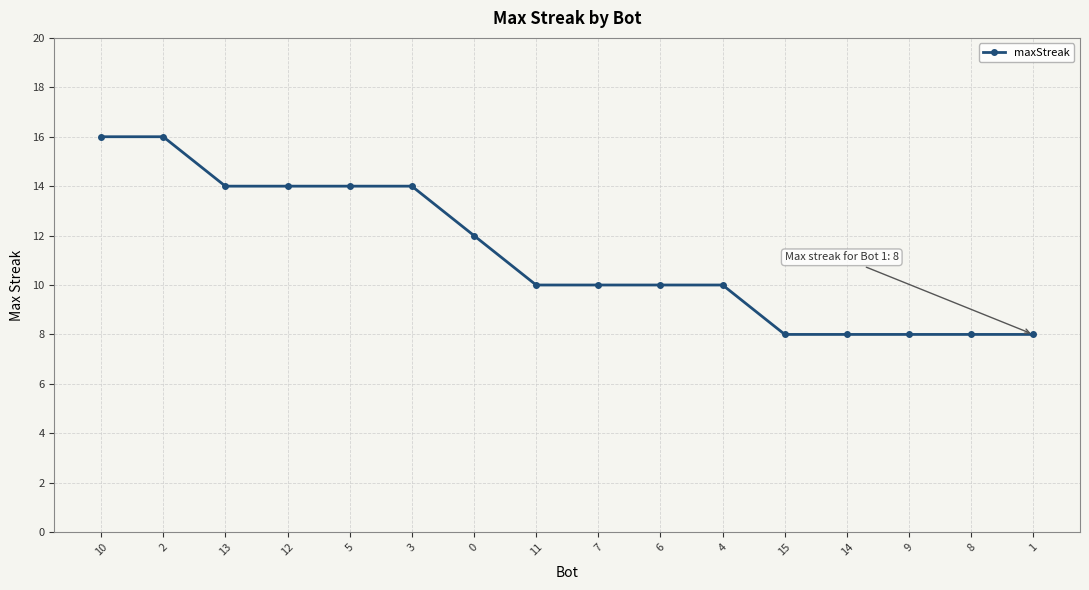

Is it true that the value at 2 is 8?

False